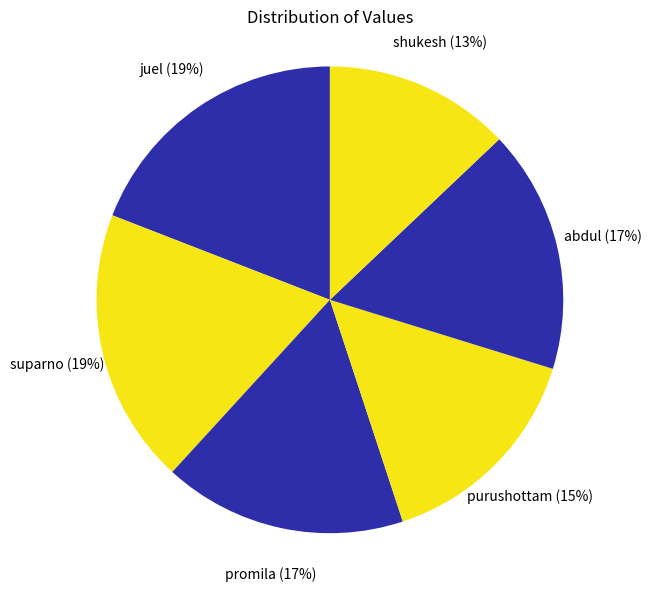

Which has a higher value, promila or shukesh?

promila